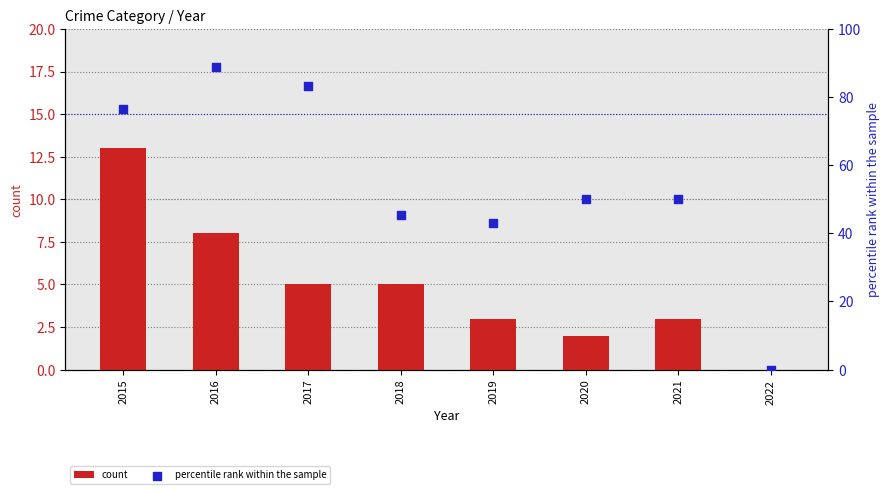

What is the total value across all series at 2017?

88.3